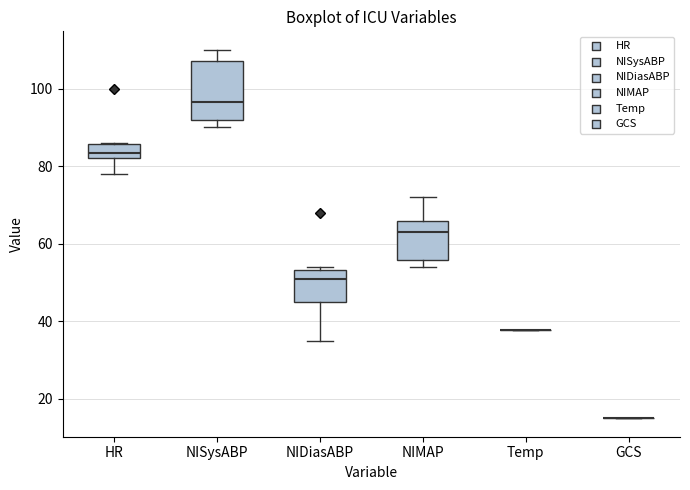

Where is the lower edge of the box for NISysABP on the y-axis? The values are not printed on the chart, so give them approximately, as read against the axis.

92